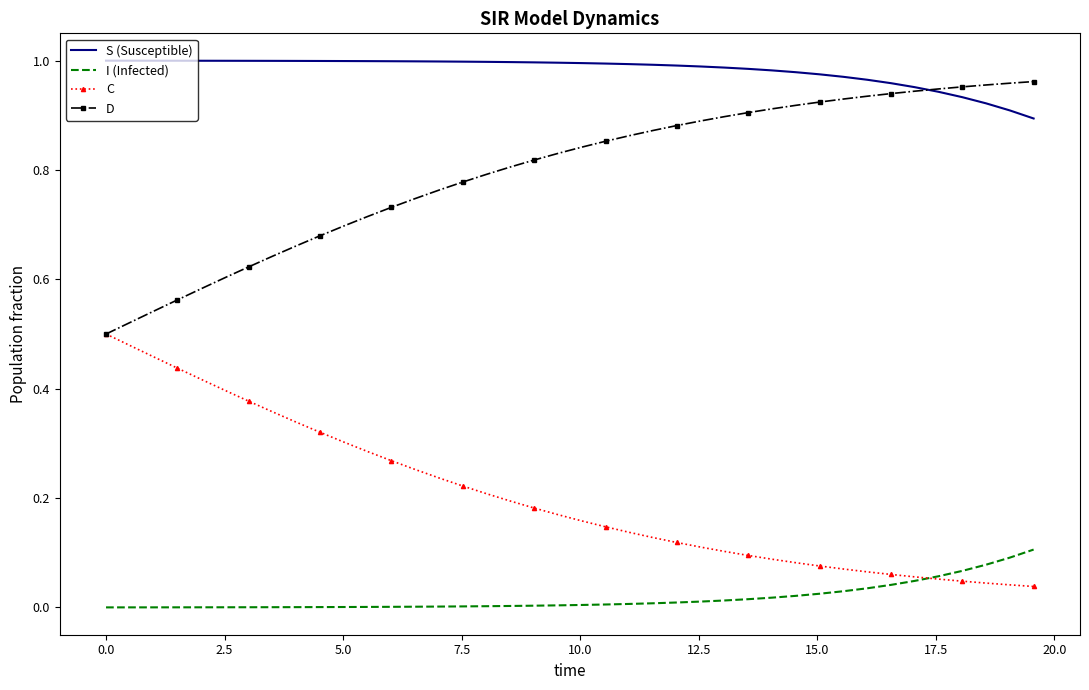

List the series in order of their peak value, highest first.

S (Susceptible), D, C, I (Infected)